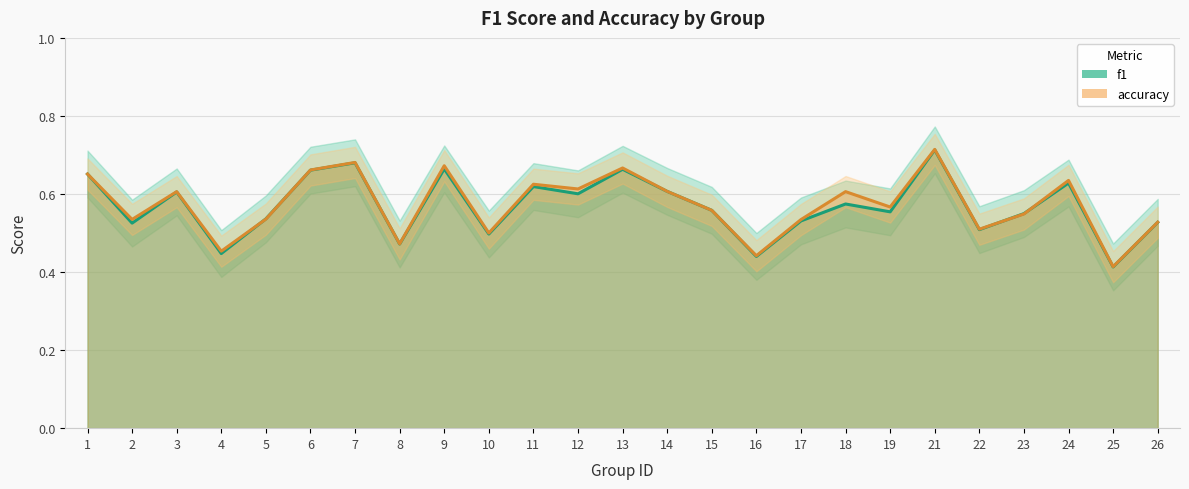

At how many categories does at least one series exceed 0?

25